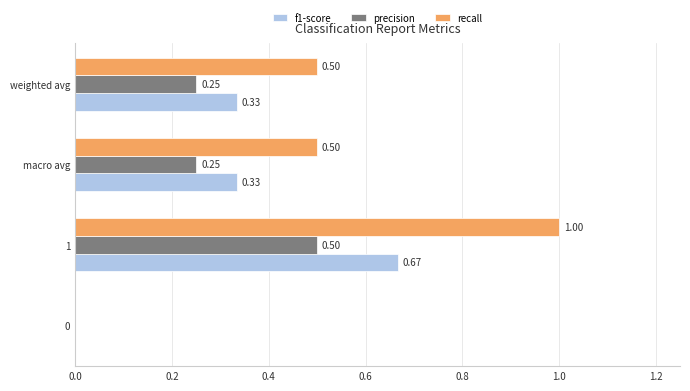

What is the sum of all precision values?

1.0